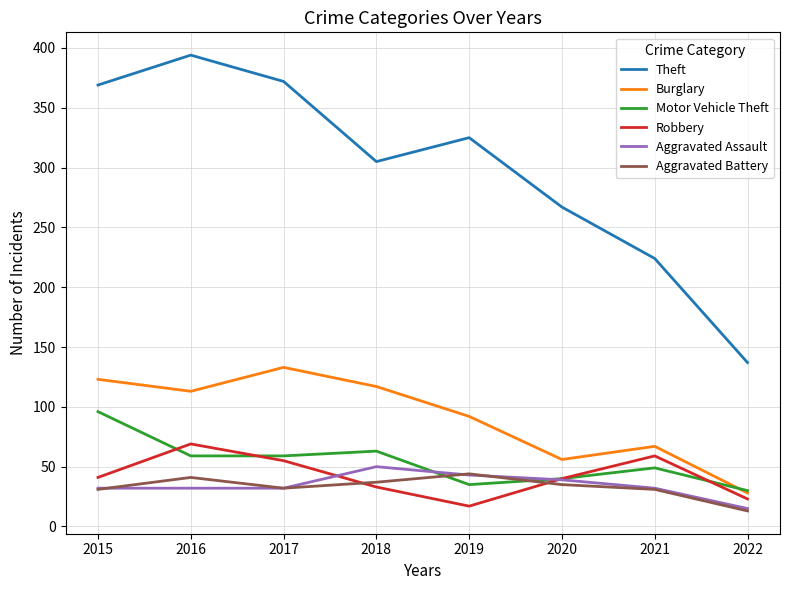

How many times do Burglary and Motor Vehicle Theft cross each other?

1